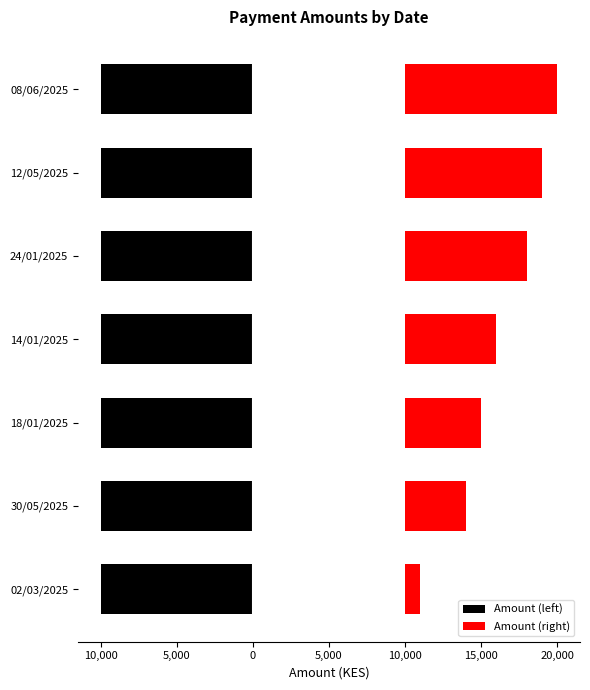

What is the difference between the second highest and minimum values in the Amount (right) series?

8000.0